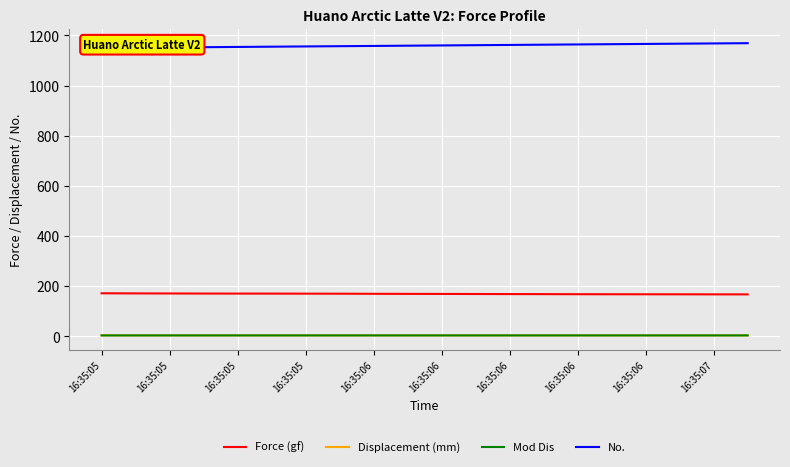

True or false: Force (gf) and No. cross at least once.

False